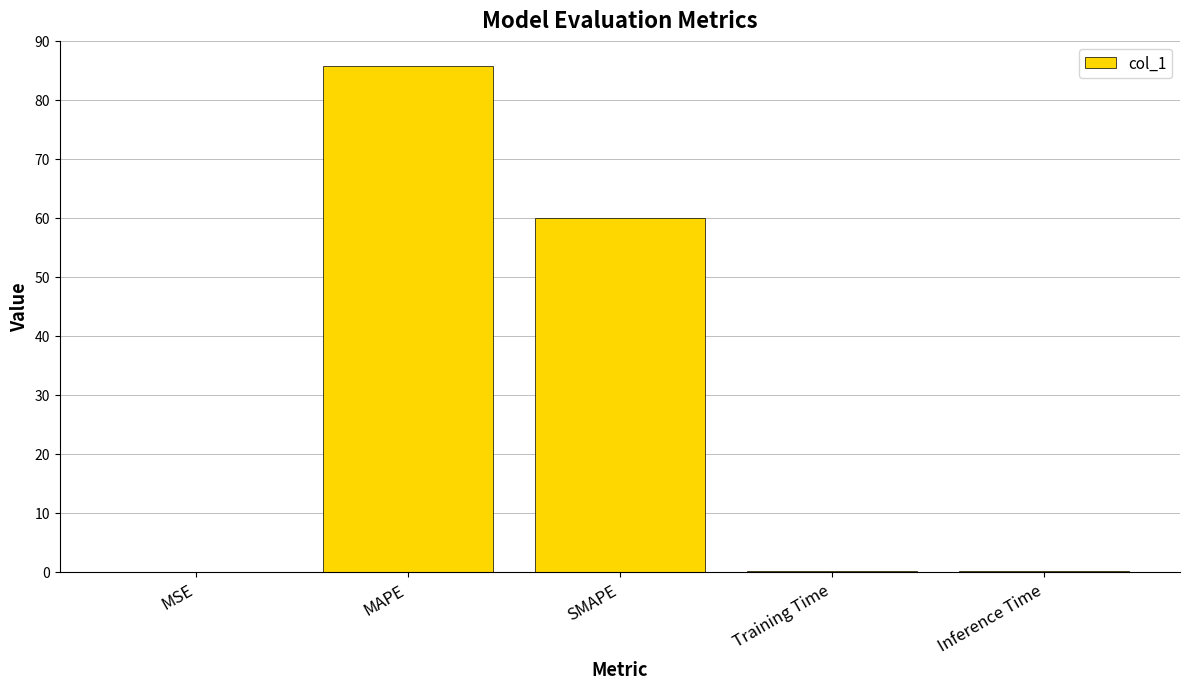

What is the sum of all values?

145.9